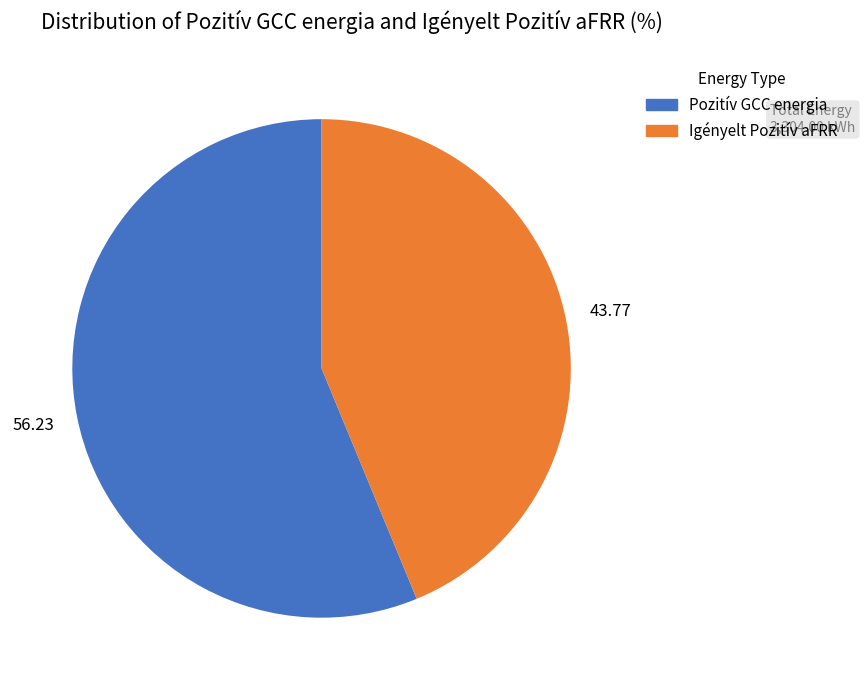

Is there any slice that represents more than half of the pie?

Yes